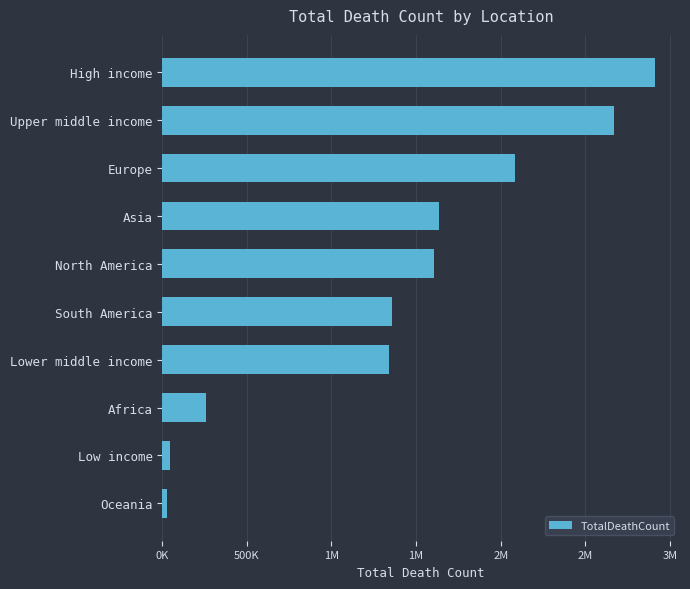

What is the greatest value displayed?

2913655